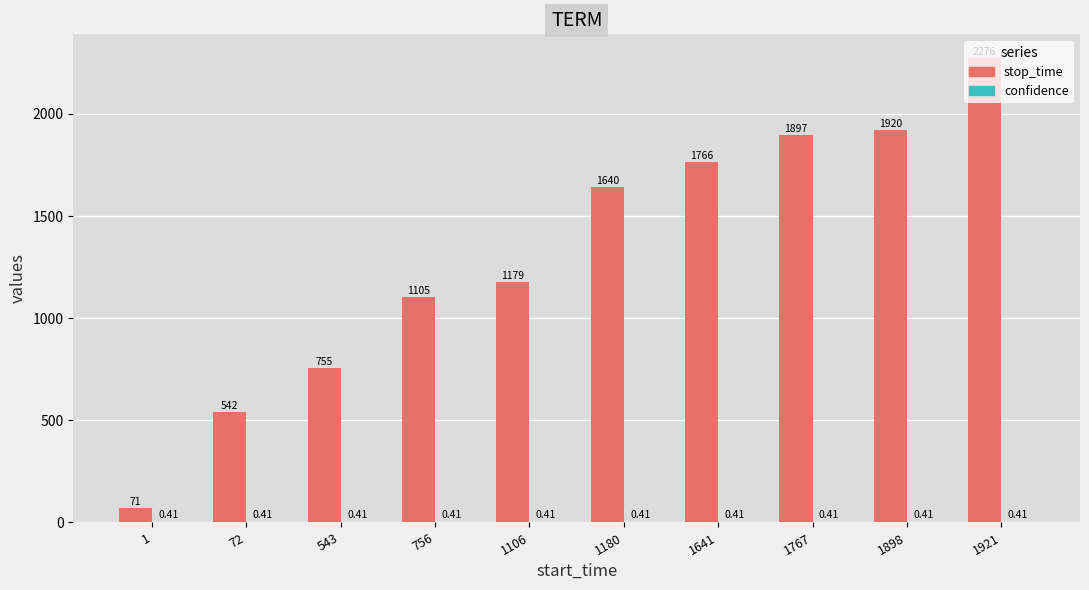

Are the bars horizontal?

No